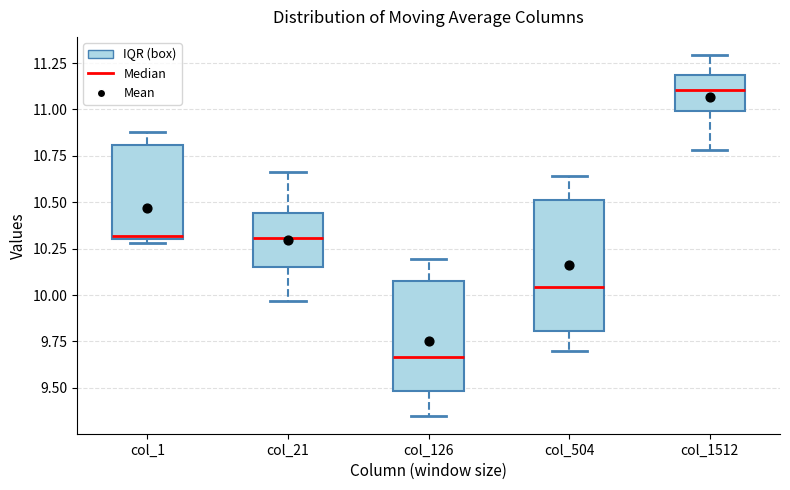

Which box is the tallest, from its lower edge to its upper edge?

col_504